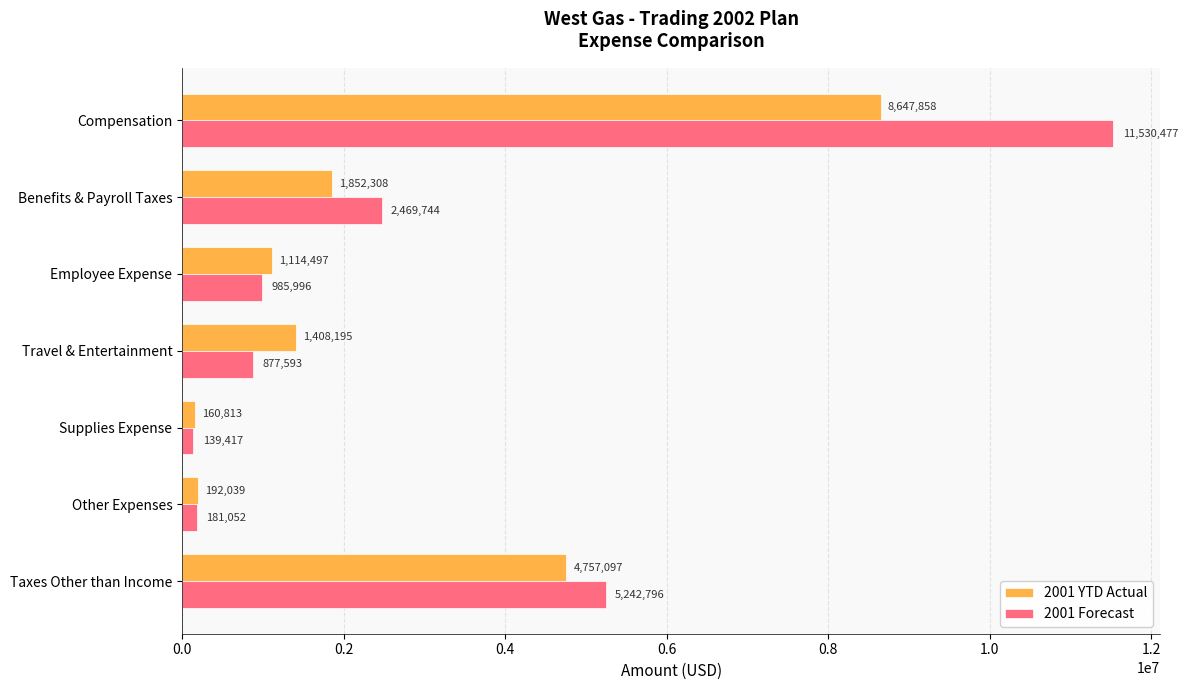

What is the minimum value shown in the chart?

139417.3